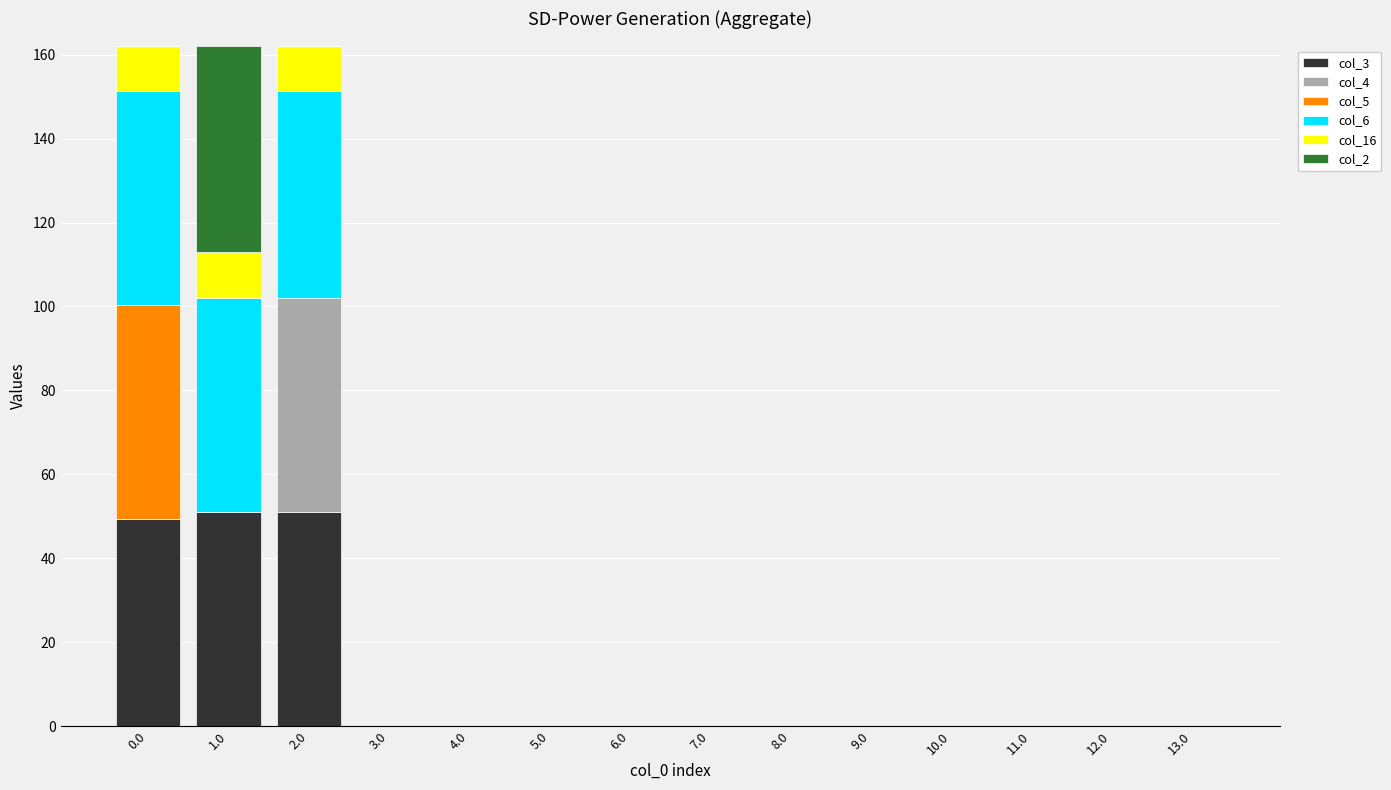

Does the chart contain stacked bars?

Yes